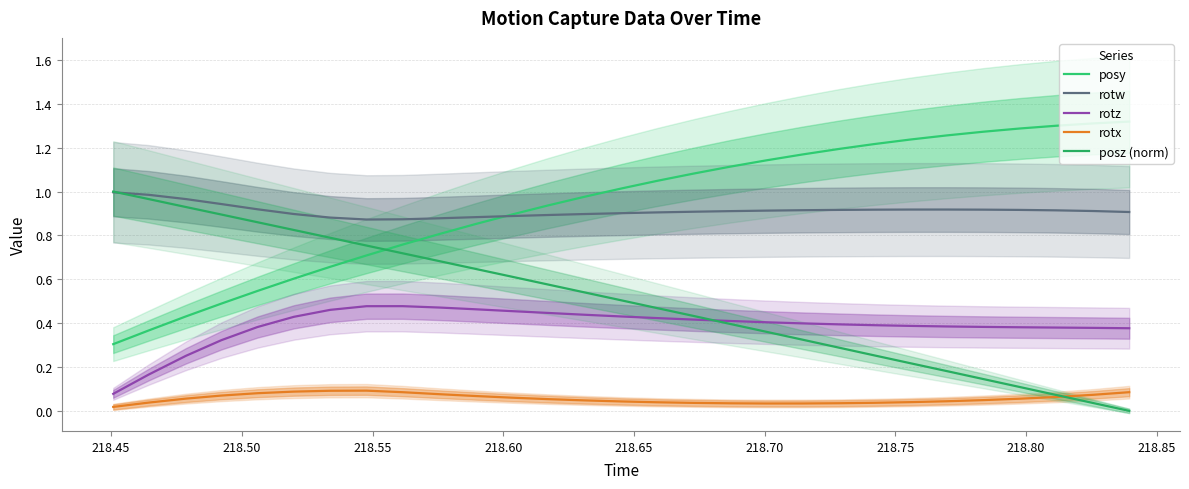

Does the chart display data point markers on the line(s)?

No